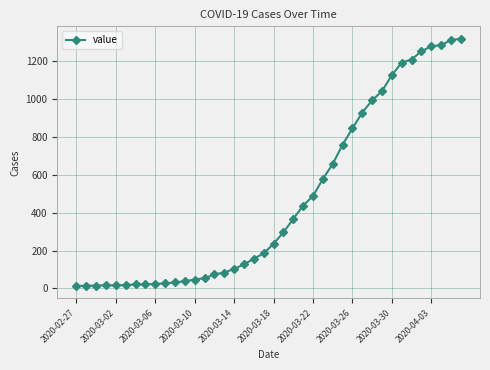

What is the sum of all values?

18687